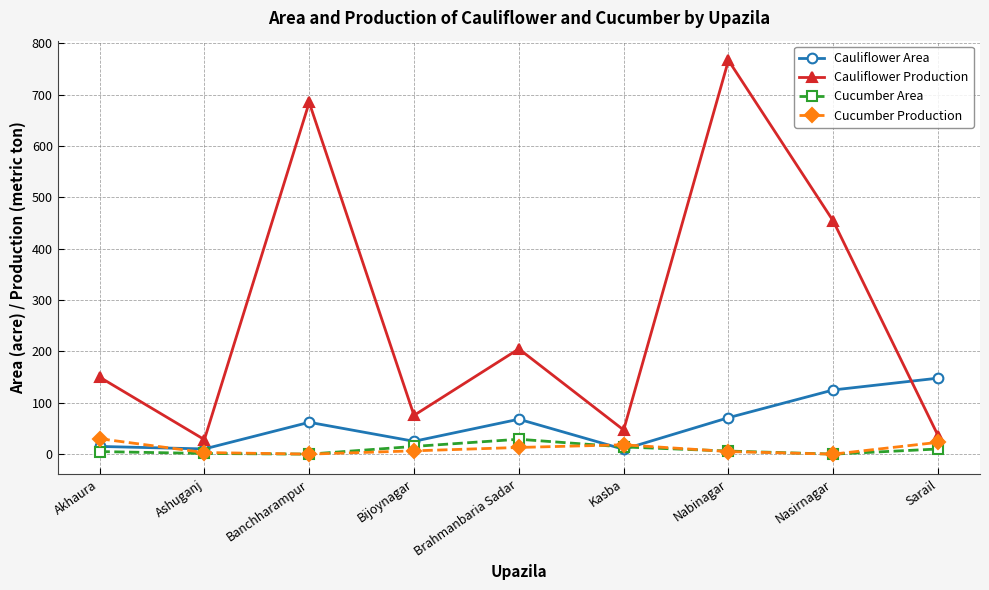

What is the spread (max minus min) of values at Nabinagar?

762.0